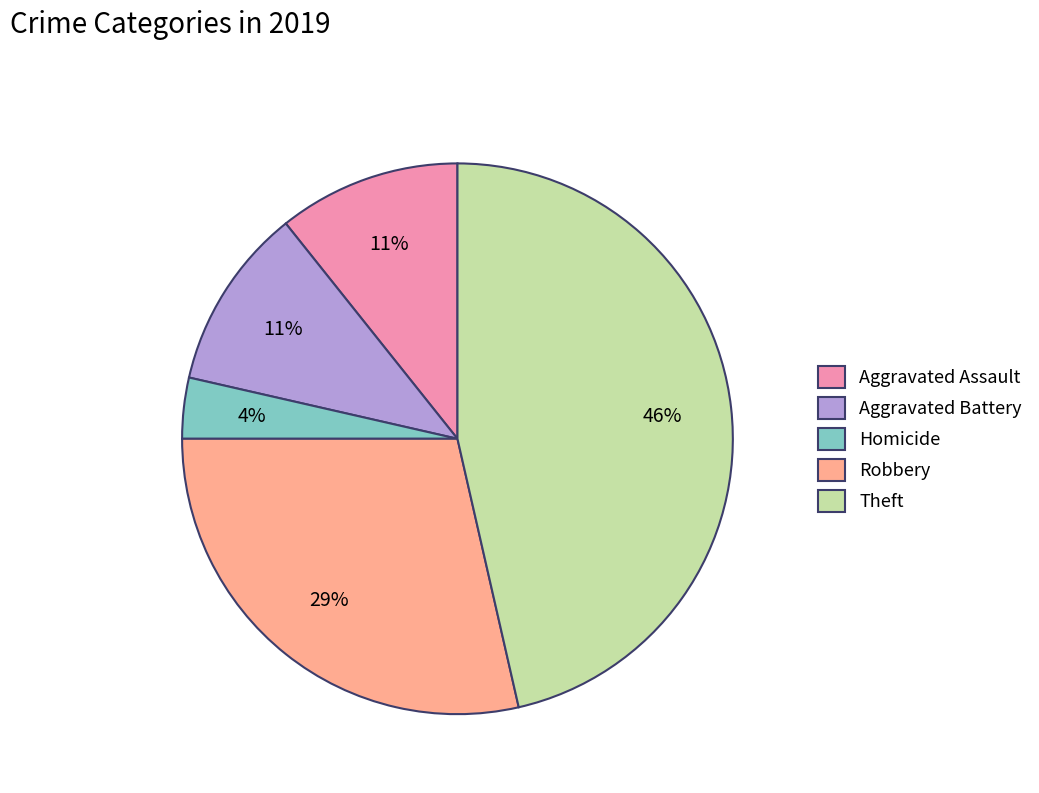

Is there any slice that represents more than half of the pie?

No